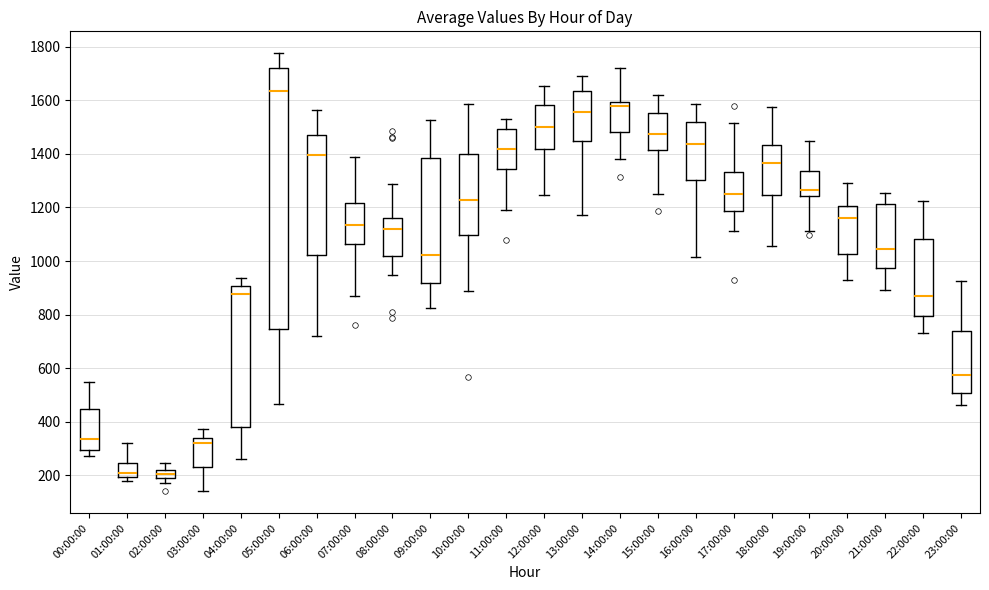

Comparing the boxes themselves (not the whiskers), which one is the tallest?

05:00:00